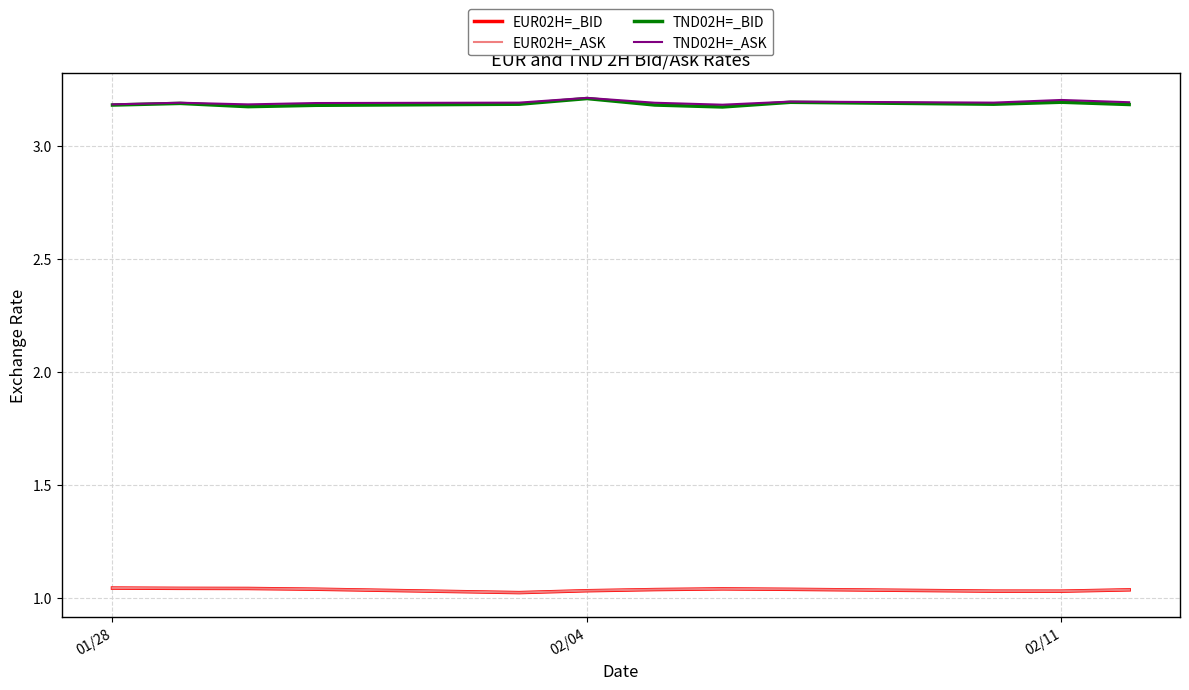

True or false: TND02H=_ASK and EUR02H=_ASK intersect in this chart.

False